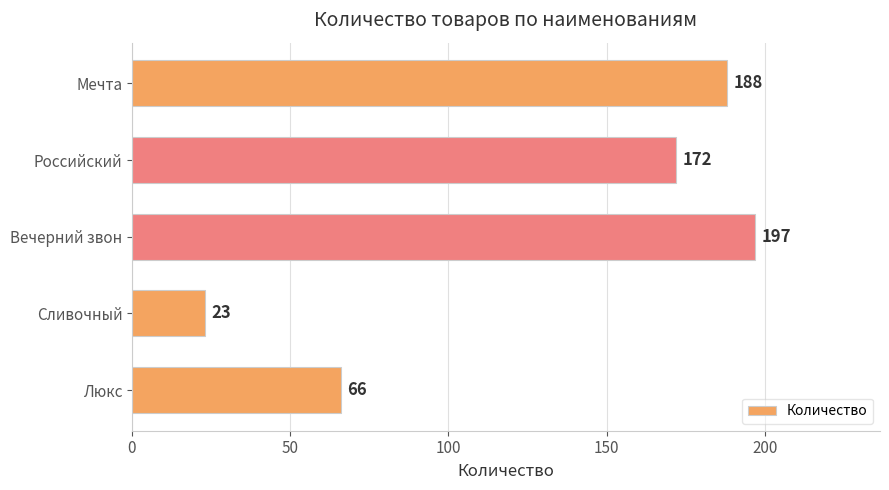

What is the difference between the second highest and second lowest values?

122